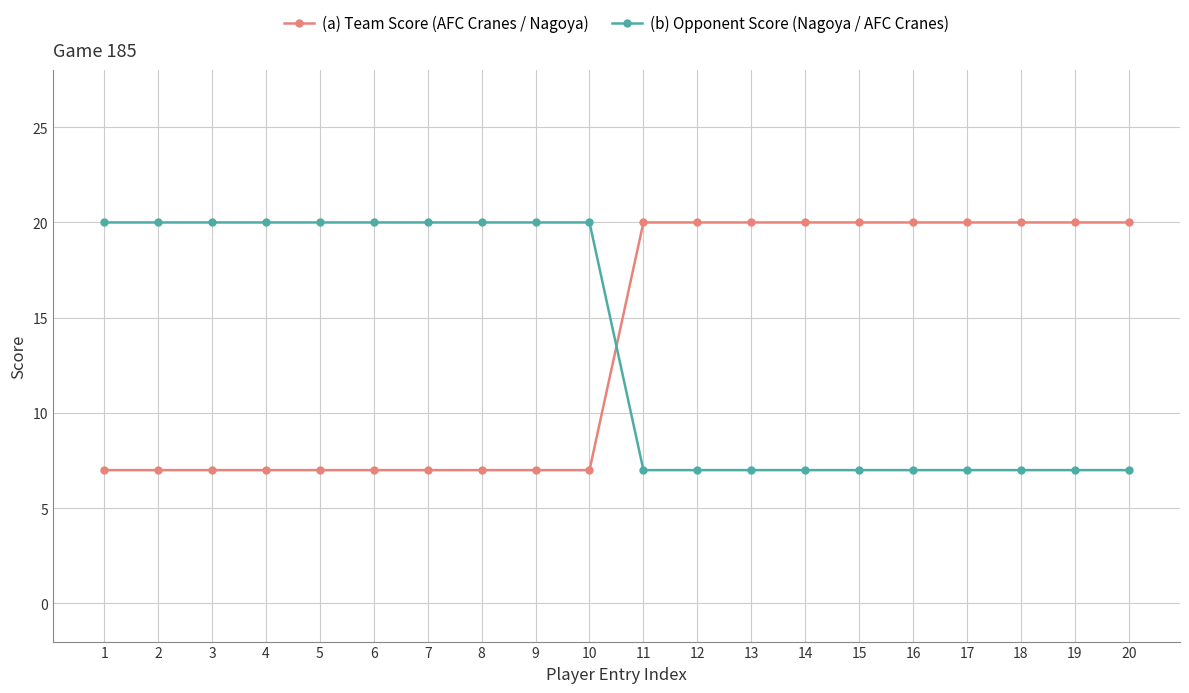

Where do (a) Team Score (AFC Cranes / Nagoya) and (b) Opponent Score (Nagoya / AFC Cranes) first cross each other?

10 and 11